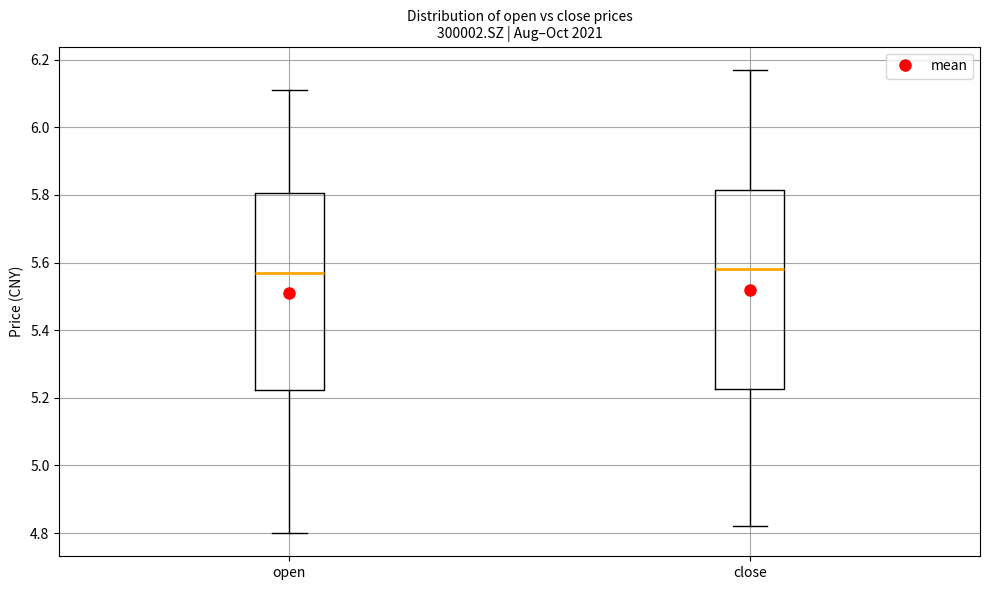

Reading left to right, read every box against the y-axis: the position of its median line, the range the box covers, and the ends of its whiskers. The values are not printed on the chart, so give them approximately, as read against the axis.

open: median 5.58, box 5.22 to 5.80, whiskers 4.80 to 6.12
close: median 5.58, box 5.22 to 5.82, whiskers 4.82 to 6.18